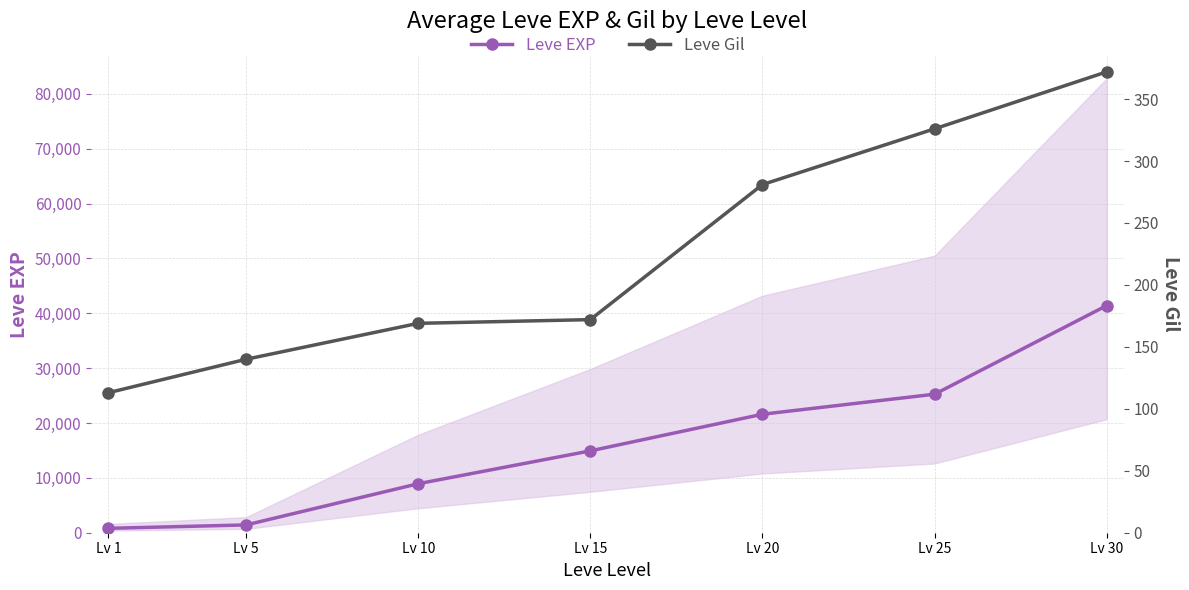

Reading left to right, list all the values displayed in this chart.

Leve EXP: Lv 1=800	Lv 5=1420	Lv 10=8930	Lv 15=14920	Lv 20=21600	Lv 25=25250	Lv 30=41410
Leve Gil: Lv 1=113	Lv 5=140	Lv 10=169	Lv 15=172	Lv 20=281	Lv 25=326	Lv 30=372